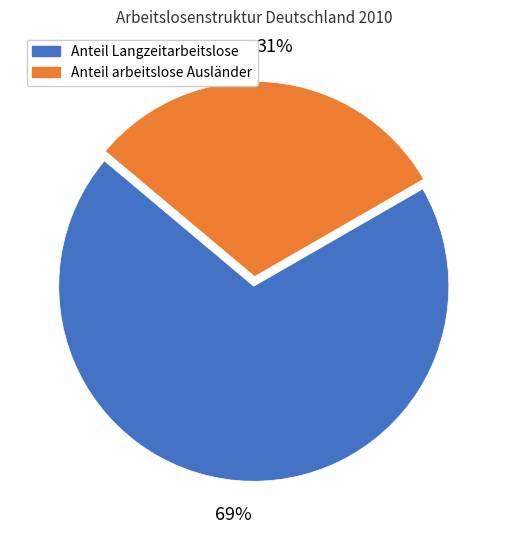

To the nearest percent, what is the average slice percentage?

50%